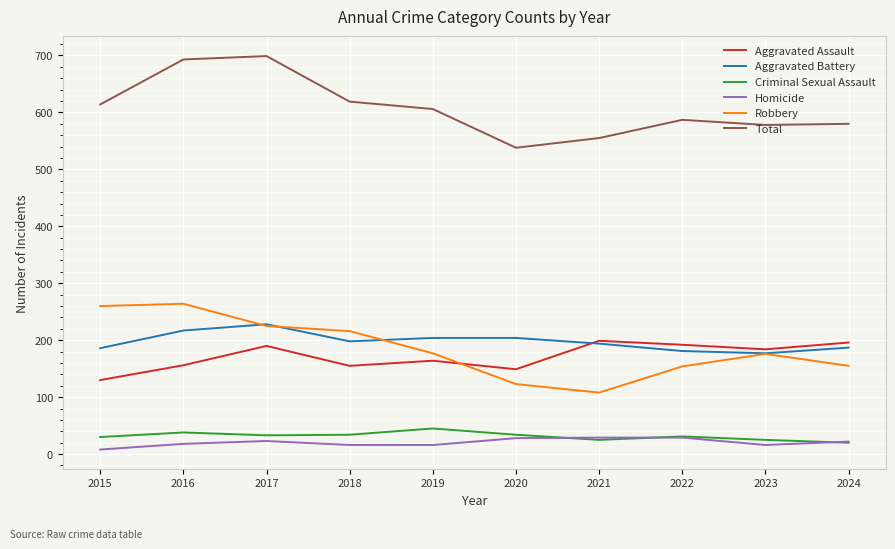

What is the highest value of the Criminal Sexual Assault series?

45